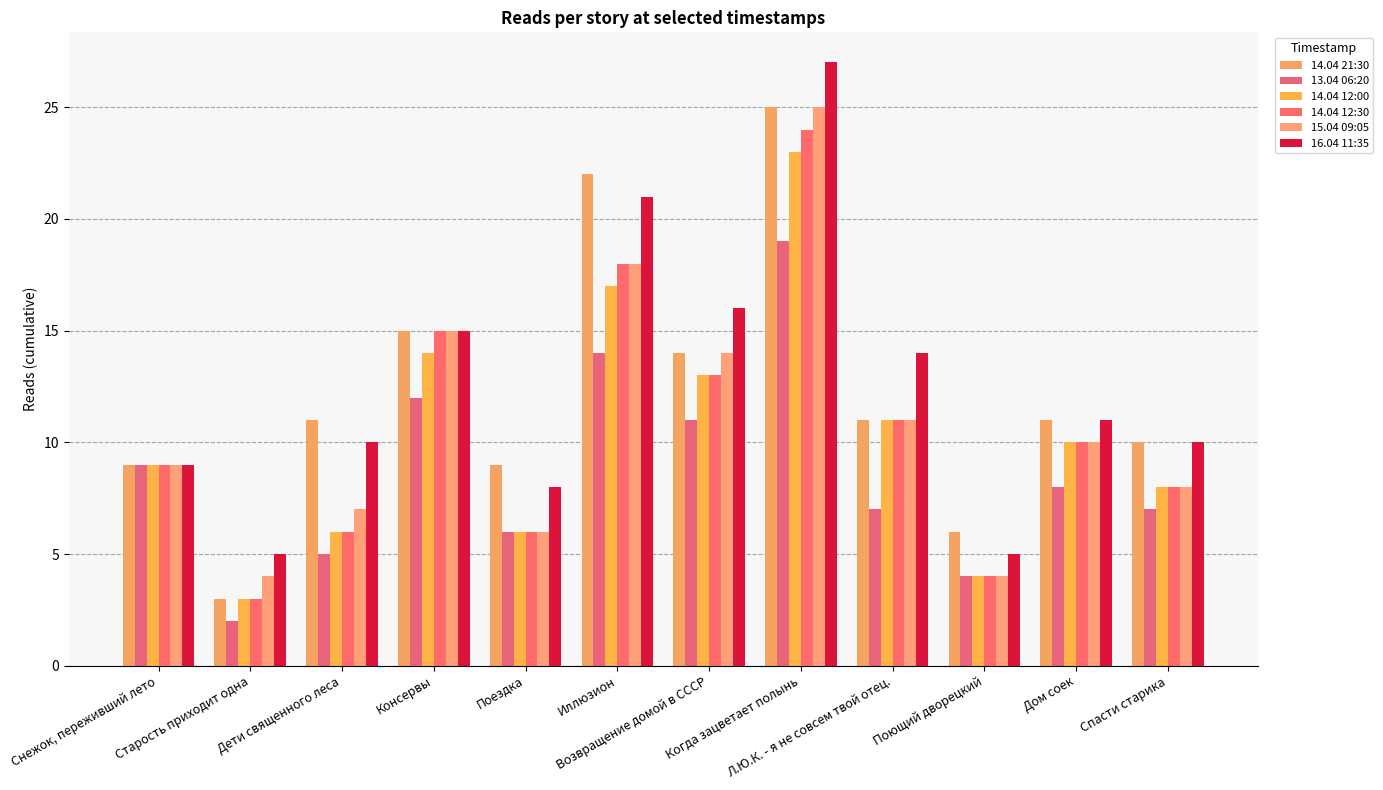

Reading left to right, extract all data points from this chart.

14.04 21:30: 9	3	11	15	9	22	14	25	11	6	11	10
13.04 06:20: 9	2	5	12	6	14	11	19	7	4	8	7
14.04 12:00: 9	3	6	14	6	17	13	23	11	4	10	8
14.04 12:30: 9	3	6	15	6	18	13	24	11	4	10	8
15.04 09:05: 9	4	7	15	6	18	14	25	11	4	10	8
16.04 11:35: 9	5	10	15	8	21	16	27	14	5	11	10